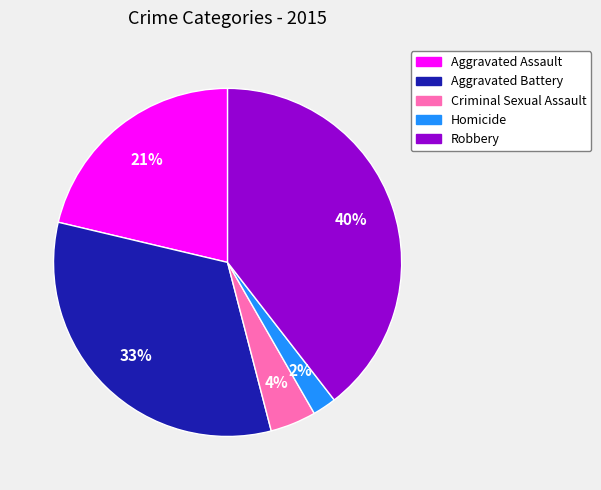

Which has a higher value, Homicide or Aggravated Battery?

Aggravated Battery